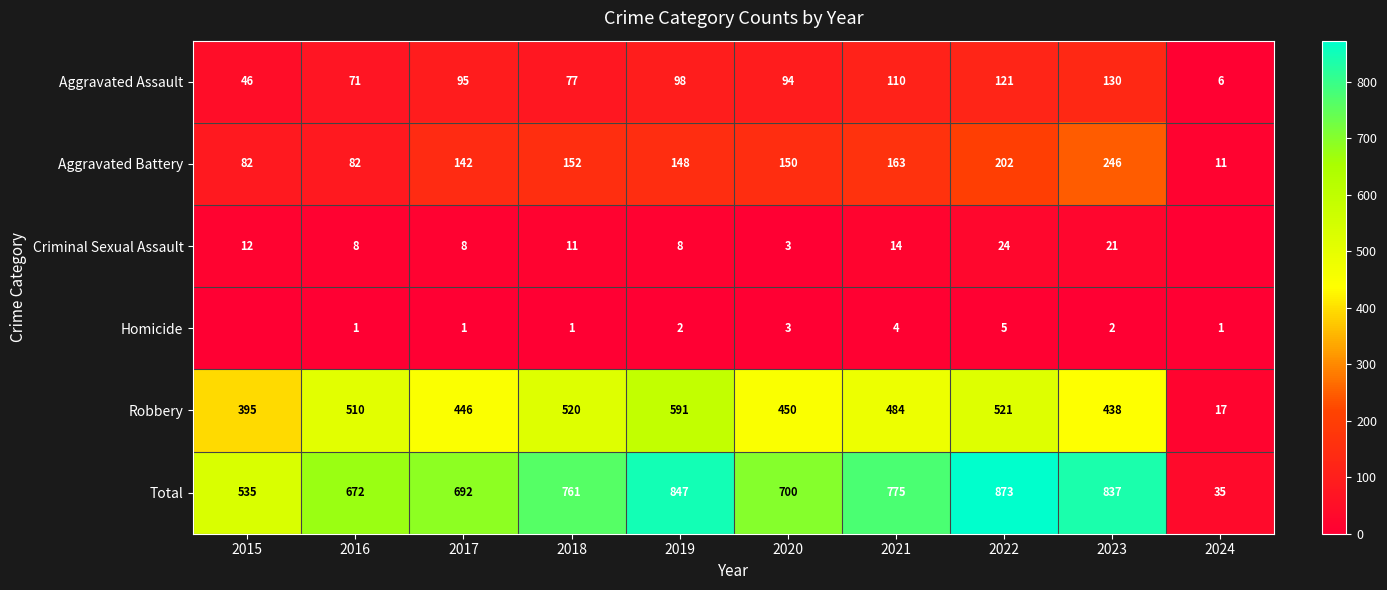

What is the difference between the maximum and minimum values in the Aggravated Battery series?

235